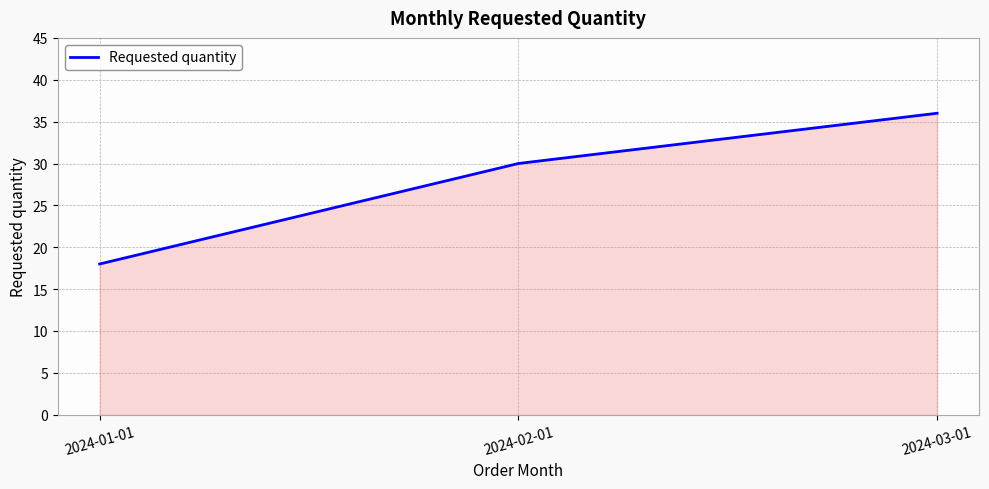

Between 2024-03-01 and 2024-01-01, which is larger?

2024-03-01